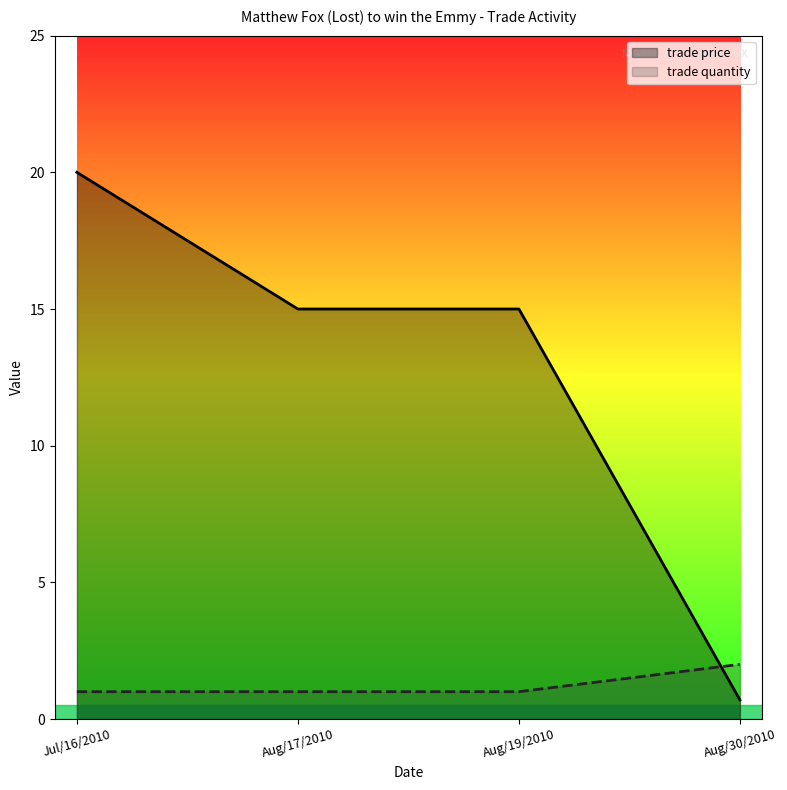

Rank the series at Aug/30/2010 from highest to lowest value.

trade quantity, trade price